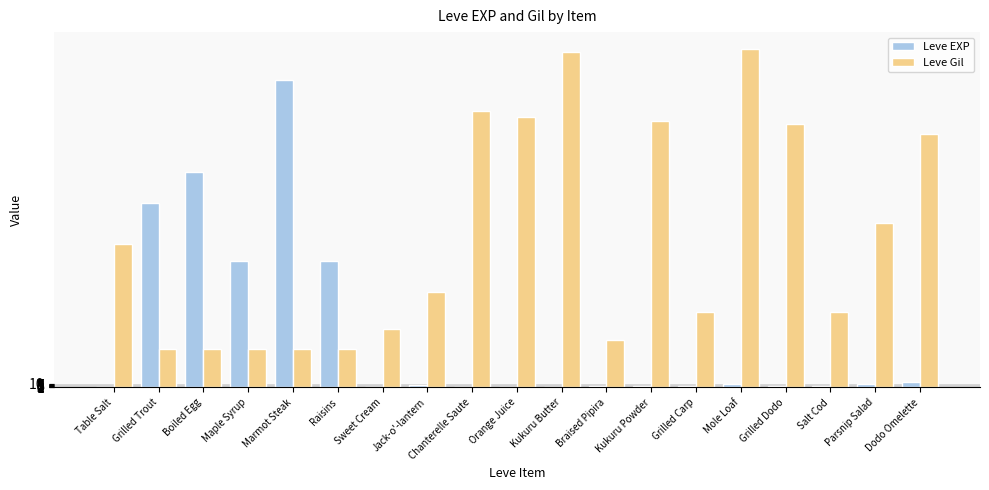

Which series changed the most between Boiled Egg and Grilled Carp?

Leve EXP